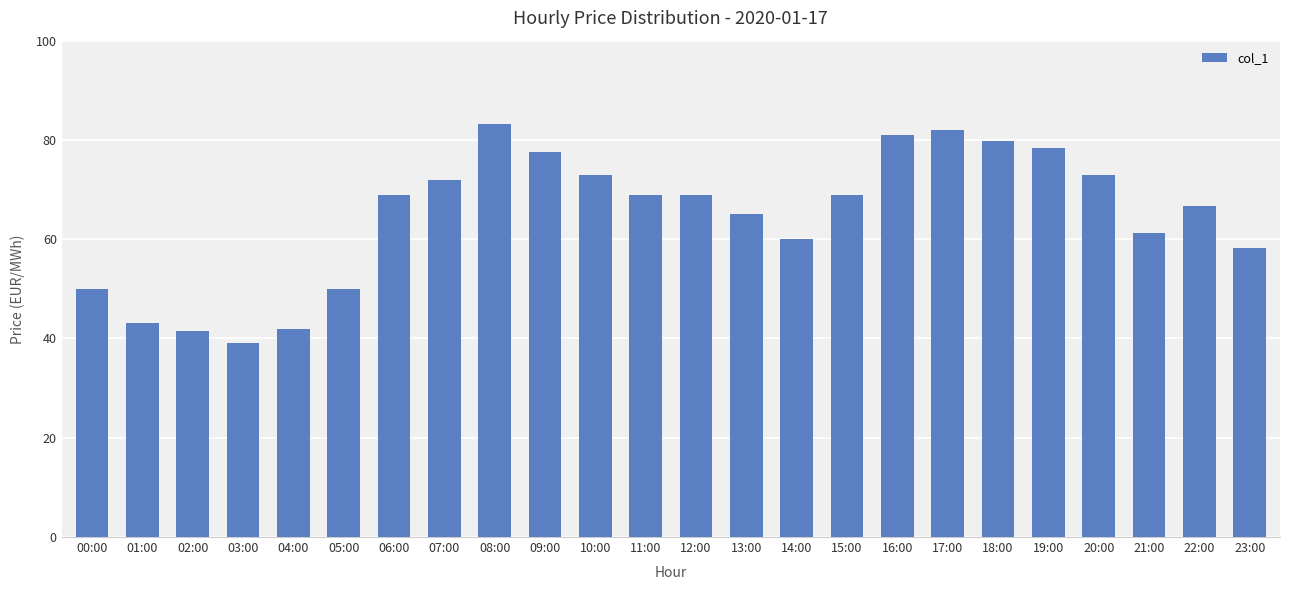

What is the change in value from 12:00 to 13:00?

-3.8